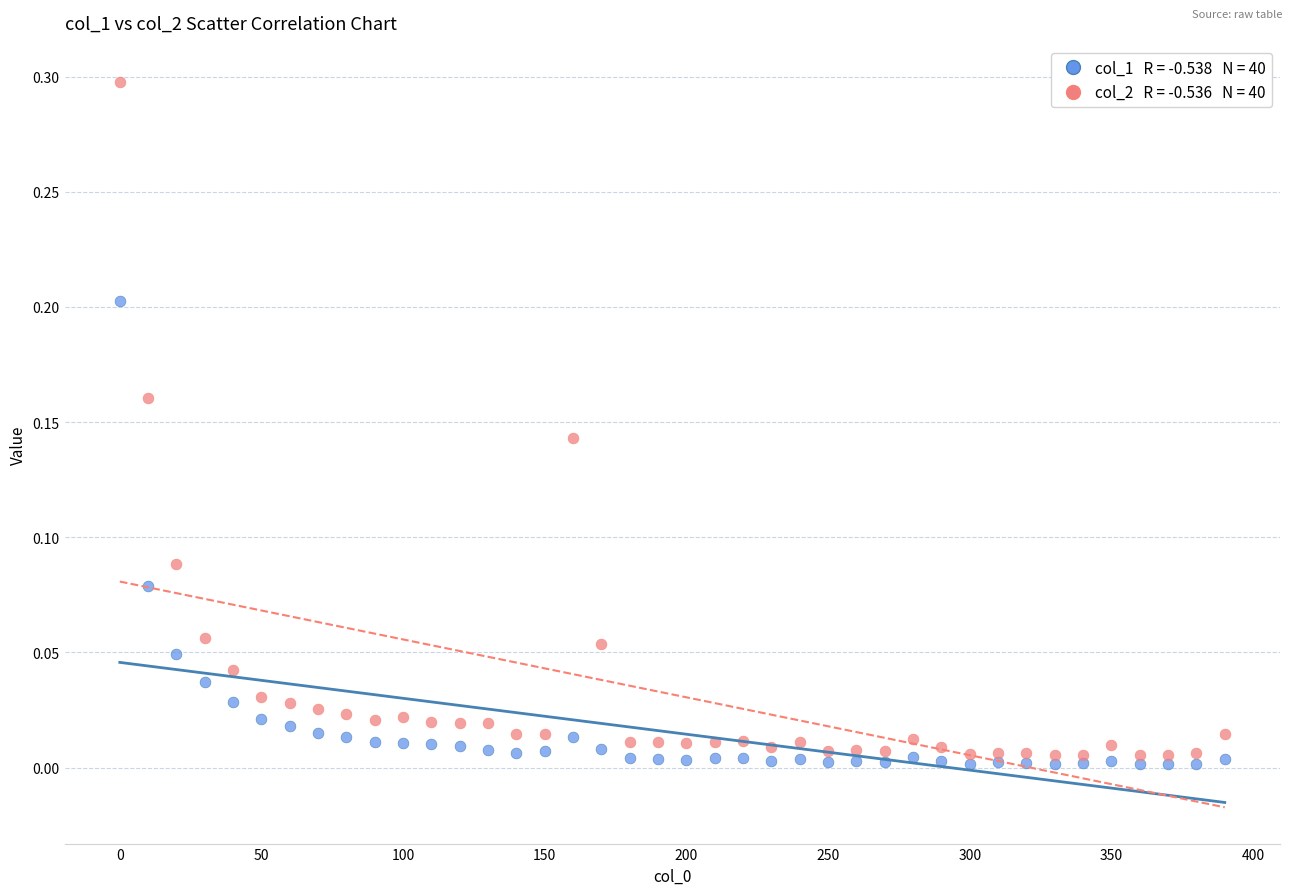

Across all data points, what is the range of Y values (max minus min)?

0.3